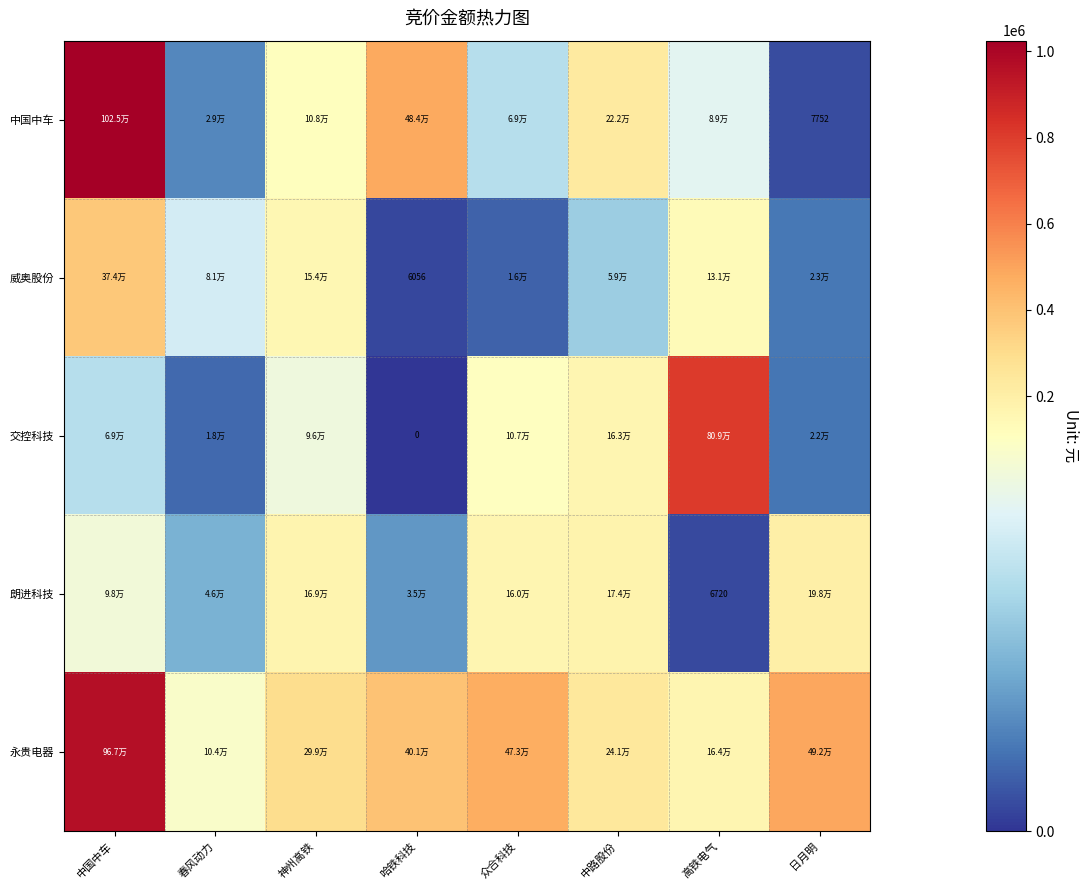

True or false: 威奥股份 has a value of 6056 at 哈铁科技.

True